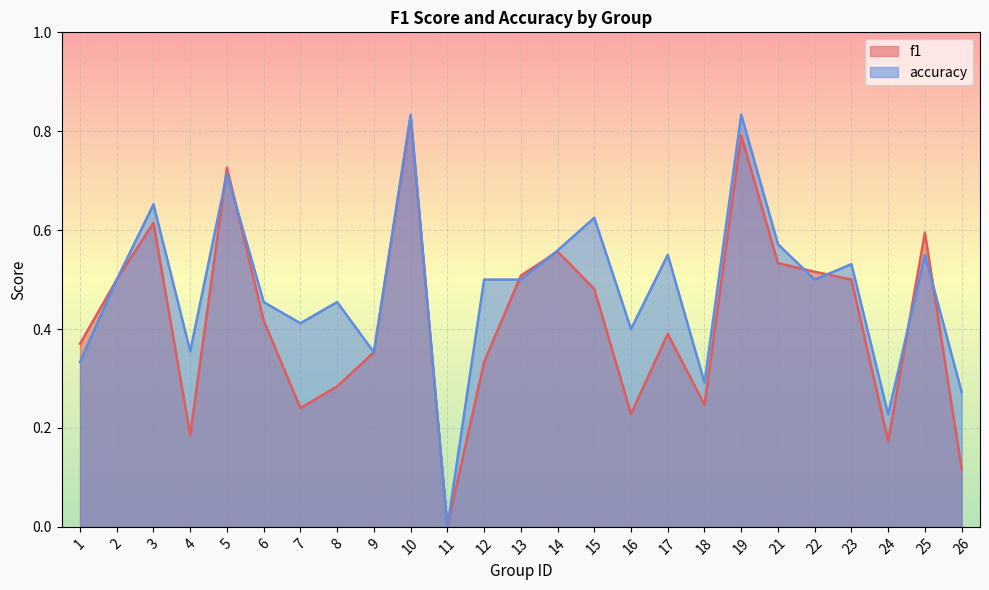

What are all the series names shown in the legend?

f1, accuracy